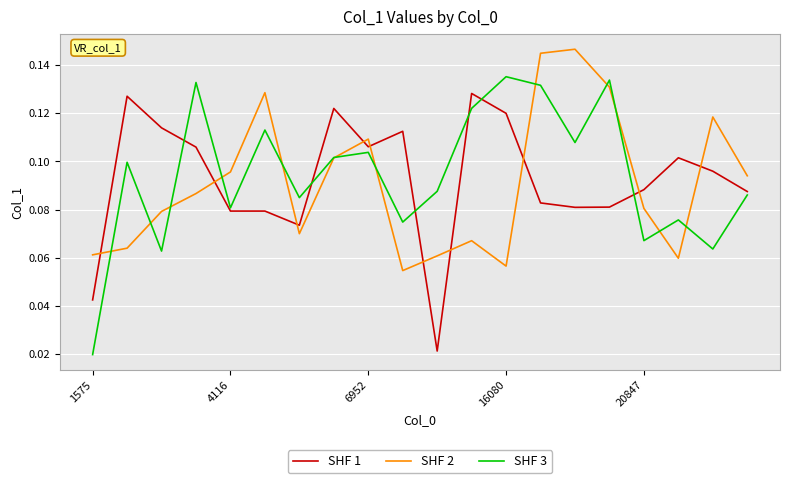

After their last crossing, which series has the higher values: SHF 2 or SHF 1?

SHF 2